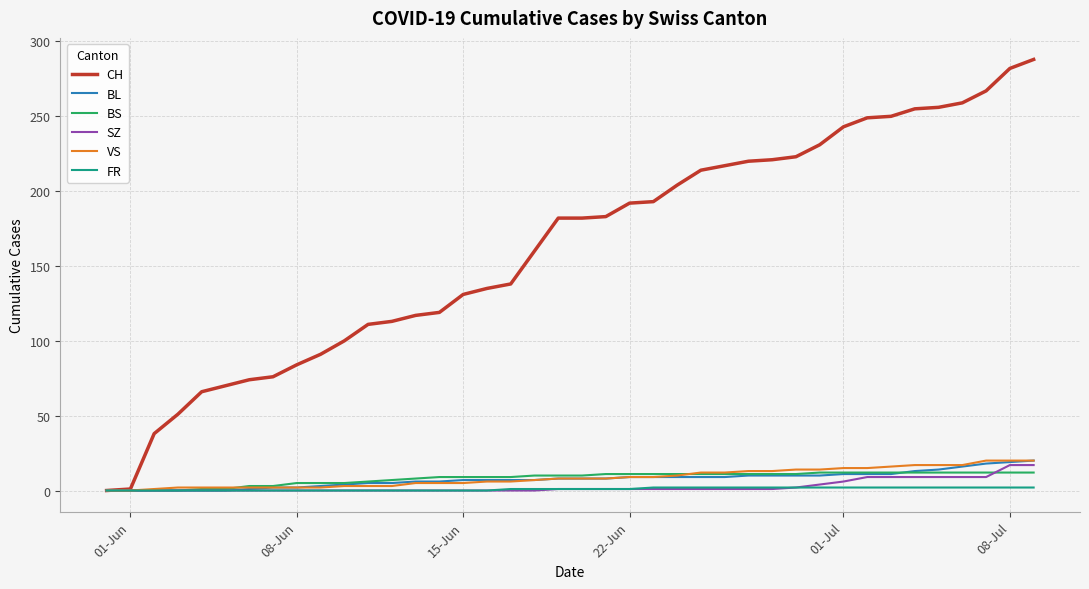

Which series has the largest range (max minus min)?

CH